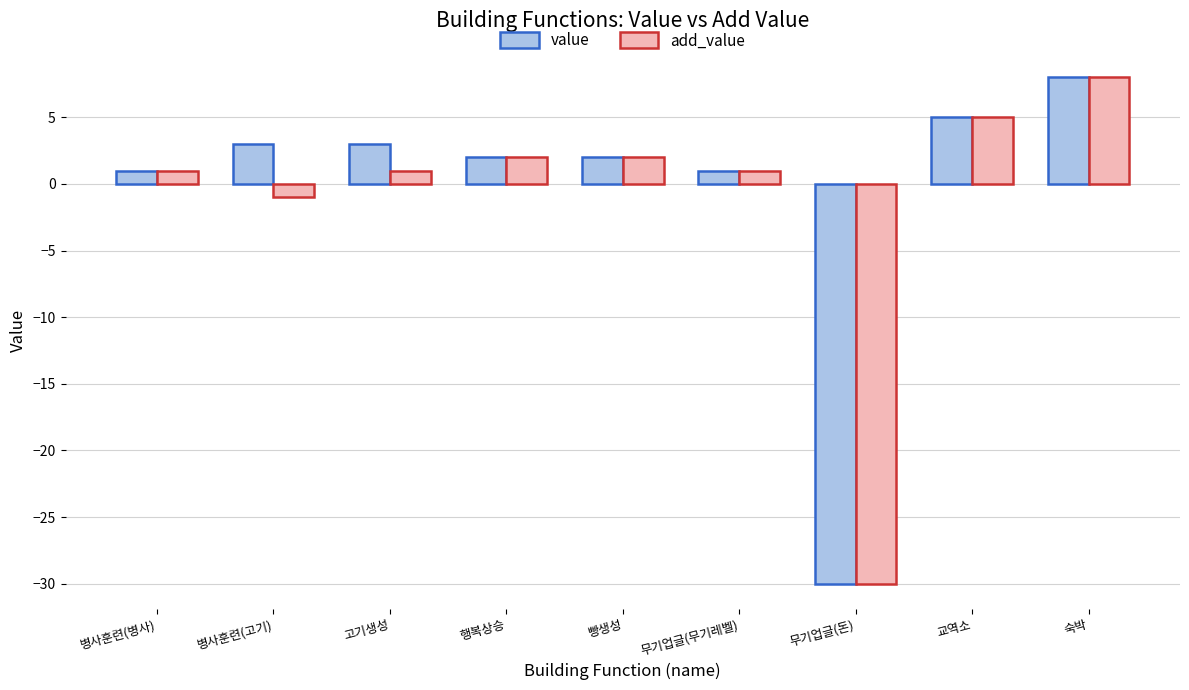

What is the difference between the maximum and minimum values in the value series?

38